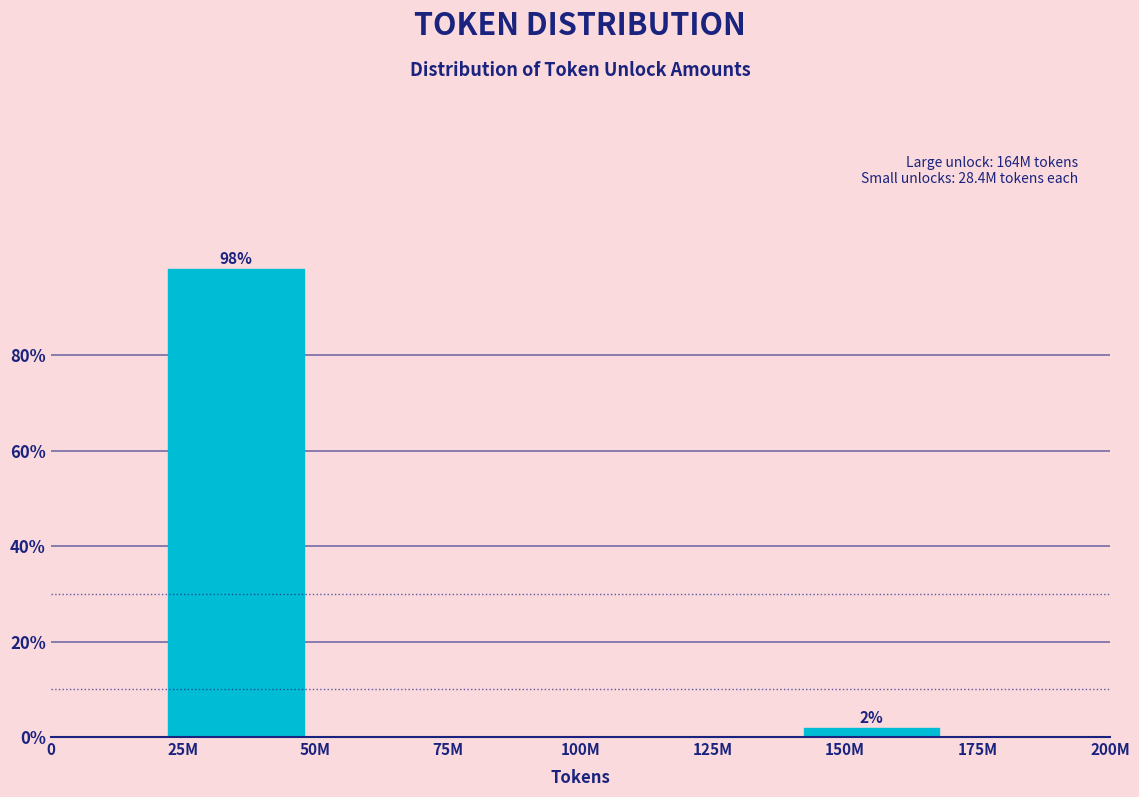

Reading left to right, extract all data points from this chart.

25M=98.1	75M=0.0	100M=0.0	125M=0.0	150M=1.9